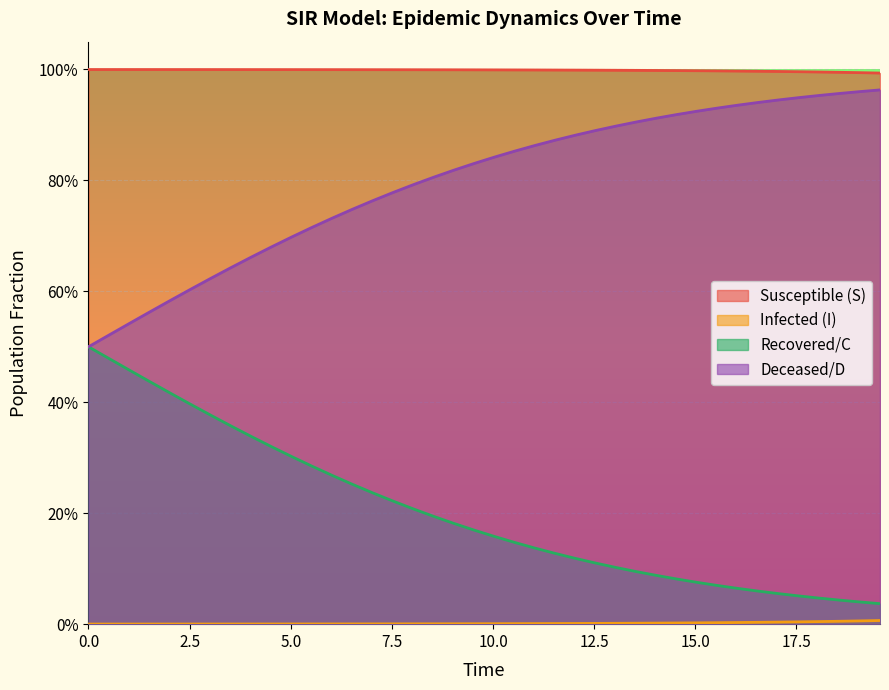

What are all the series names shown in the legend?

S, I, C, D